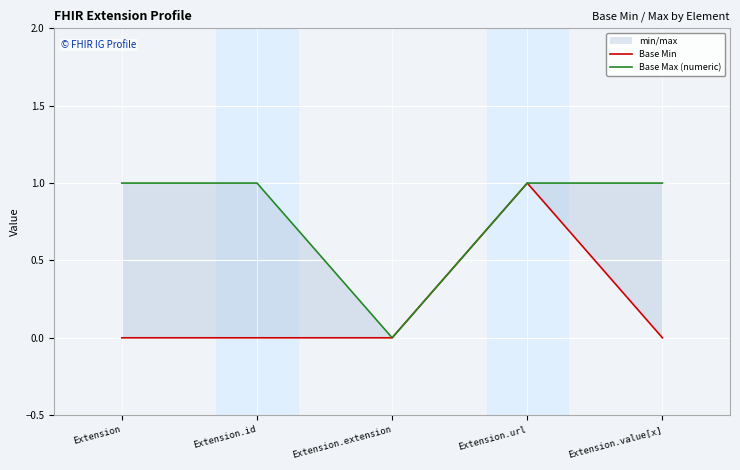

What is the difference between the Base Min values at Extension.extension and Extension.url?

1